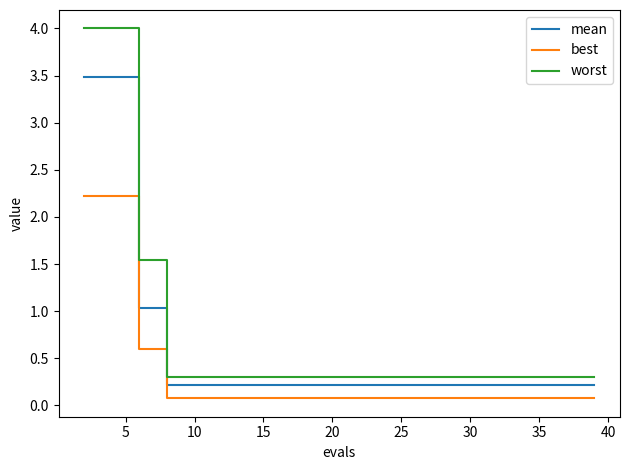

What is the maximum value shown in the chart?

4.0